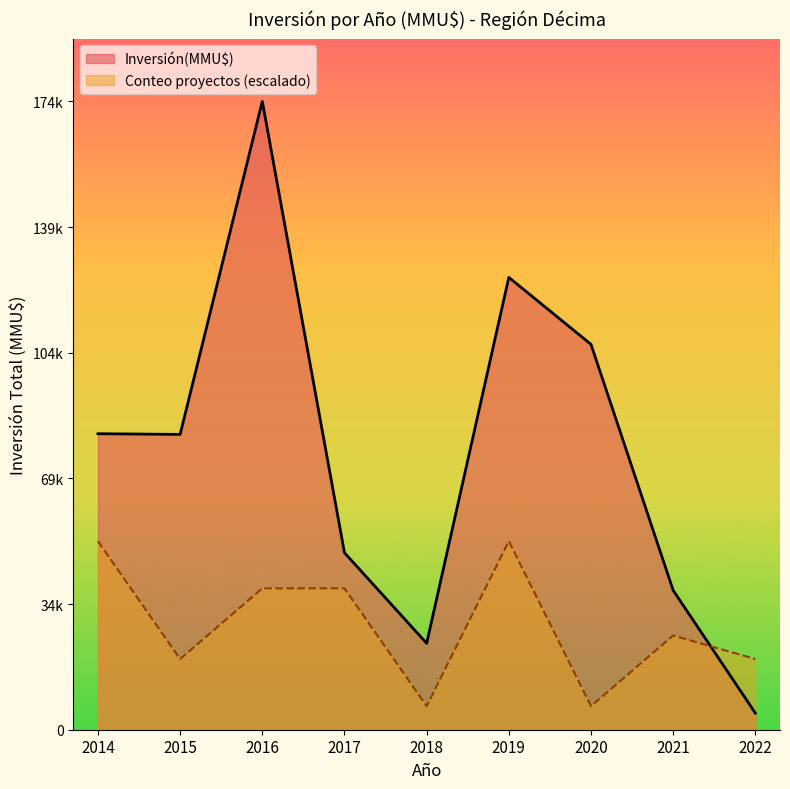

What are all the series names shown in the legend?

Inversión(MMU$), Conteo proyectos (escalado)